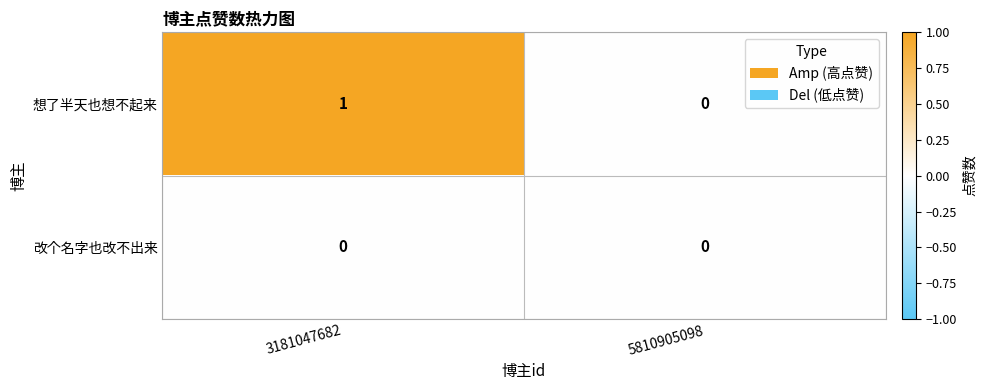

Which series changed the most between 3181047682 and 5810905098?

想了半天也想不起来